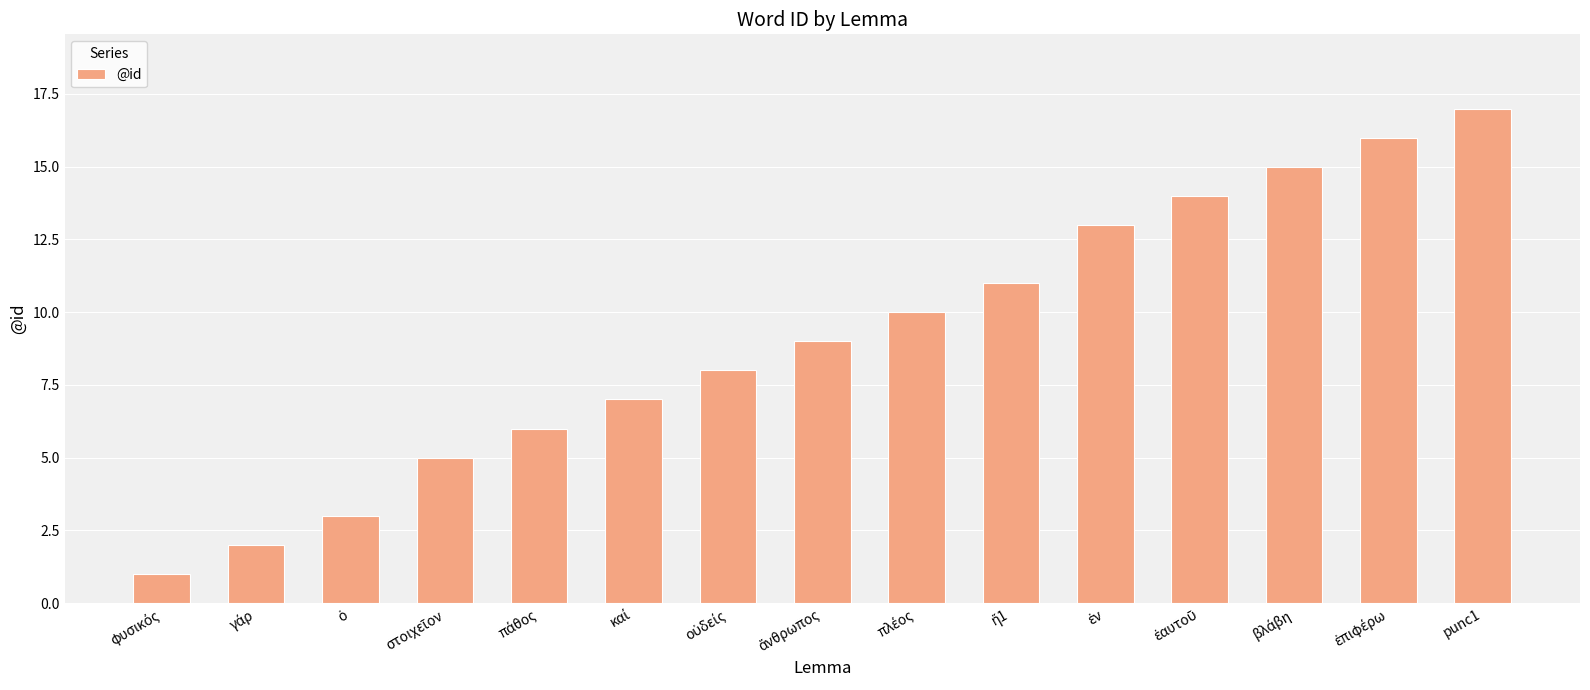

At which category does the chart reach its peak across all series?

punc1